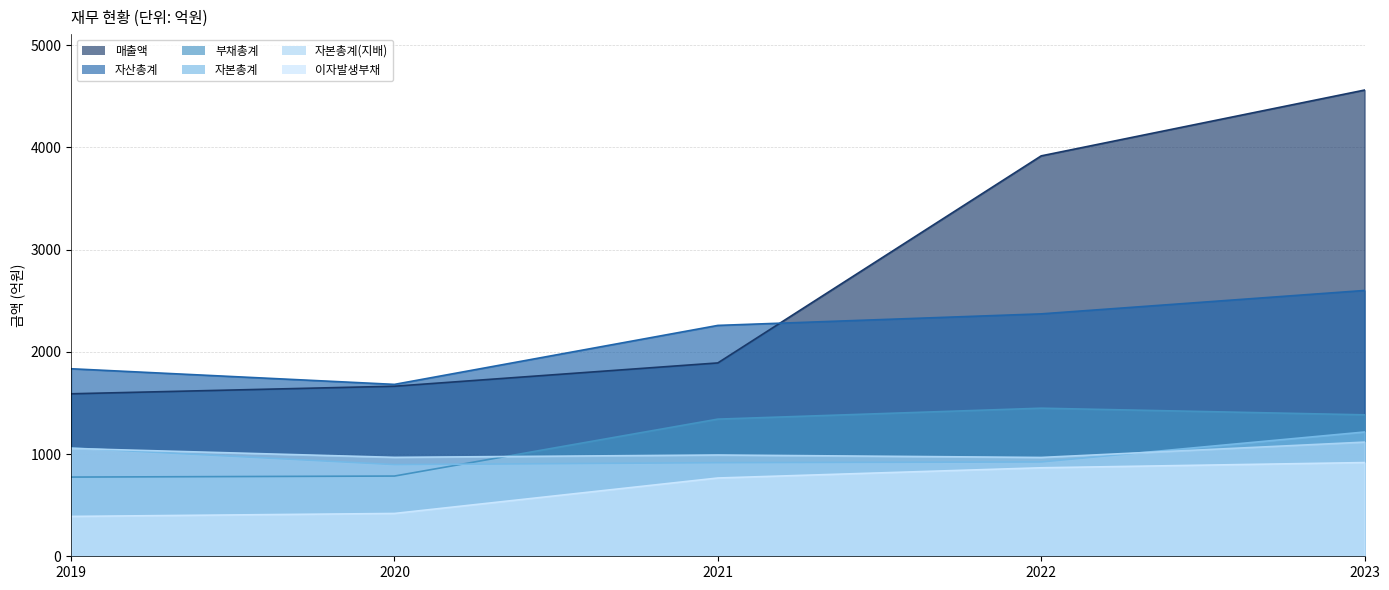

Rank the series at 2023 from lowest to highest value.

이자발생부채, 자본총계(지배), 자본총계, 부채총계, 자산총계, 매출액